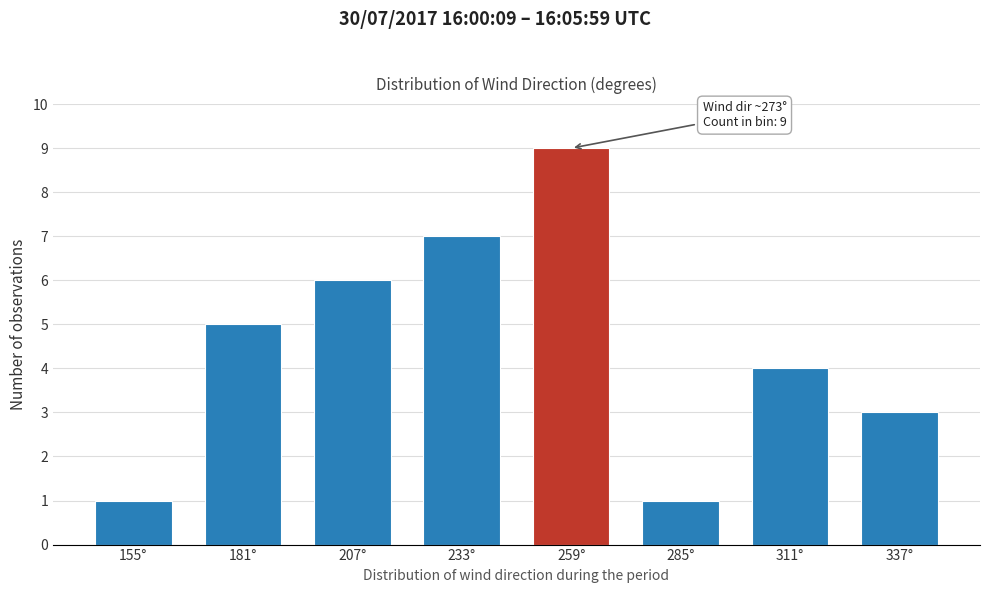

Reading right to left, transcribe all the data shown in this chart.

337°=3	311°=4	285°=1	259°=9	233°=7	207°=6	181°=5	155°=1